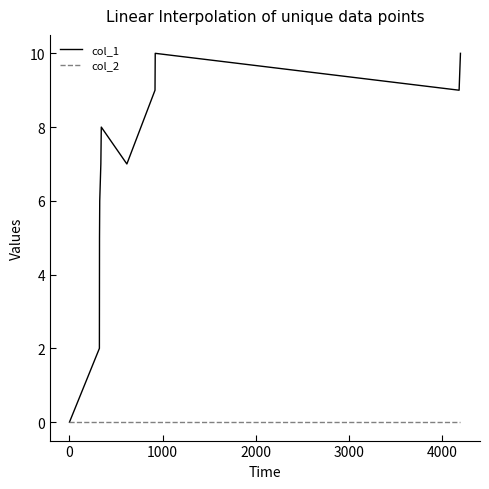

What is the maximum value shown in the chart?

10